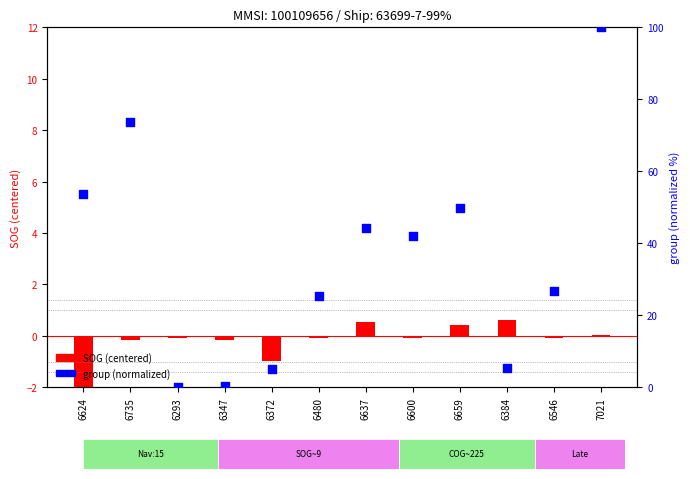

At which category is the sum across all series the highest?

7021